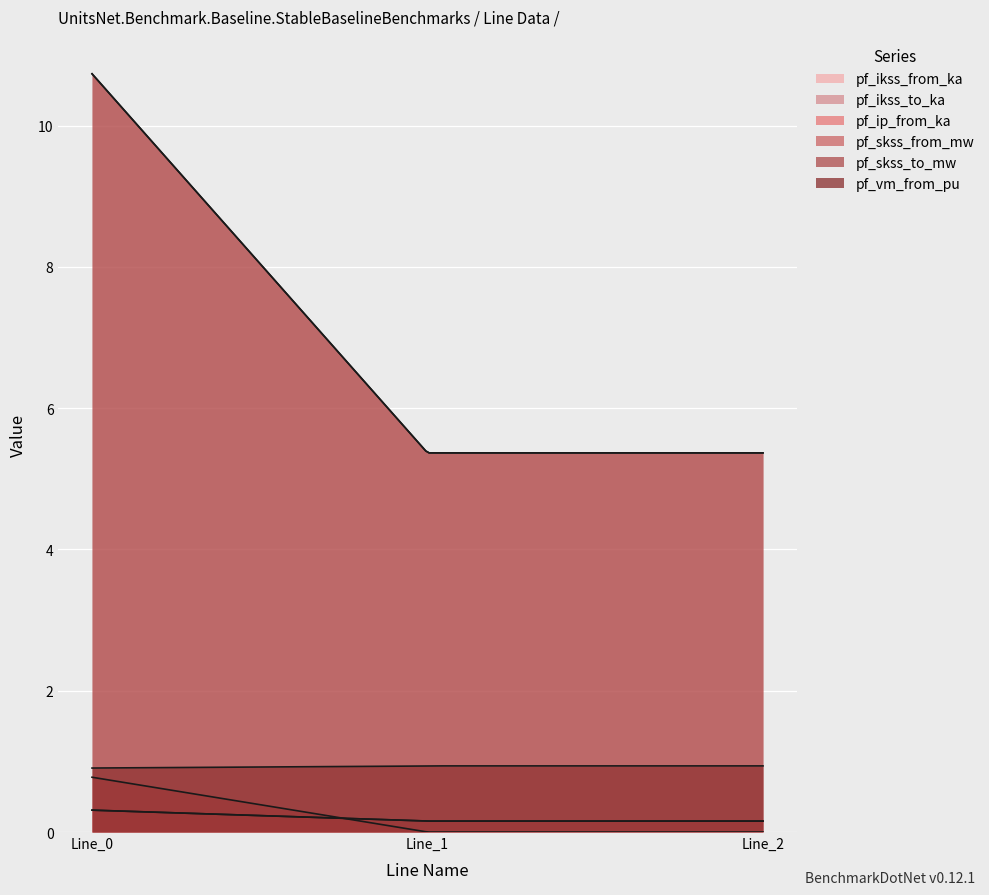

What is the maximum value shown in the chart?

10.7